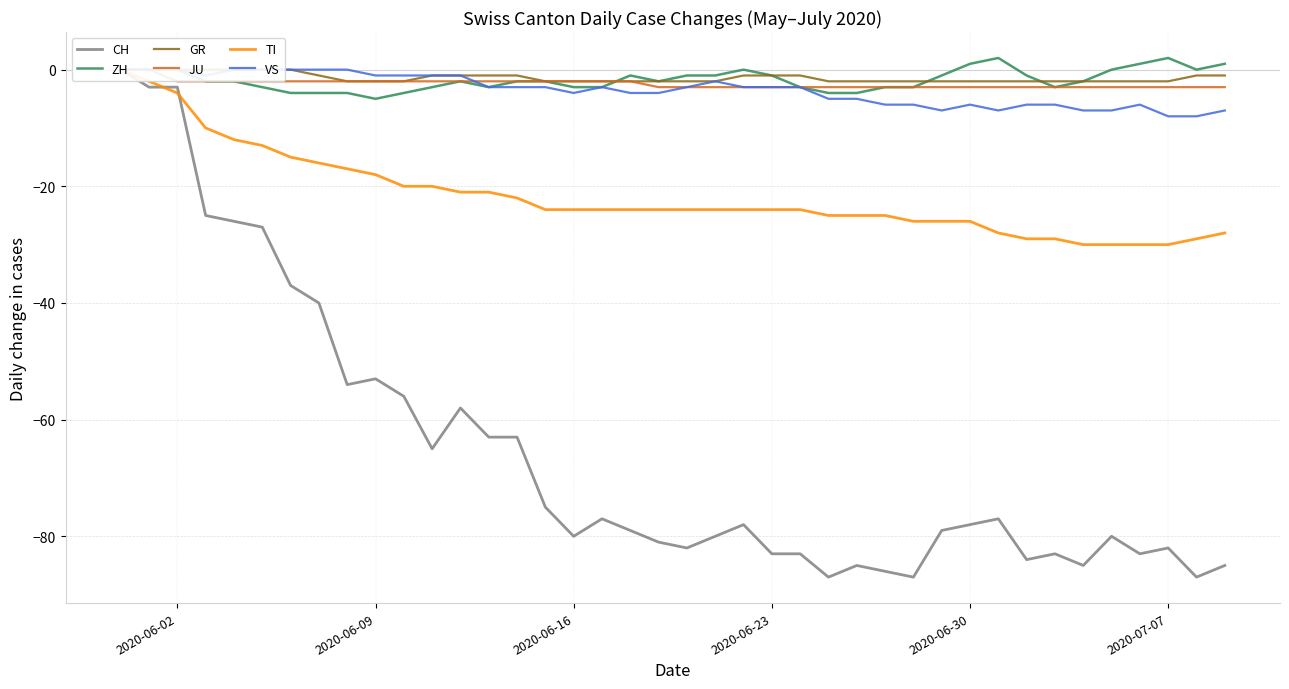

How many values in the VS series are below -3?

18